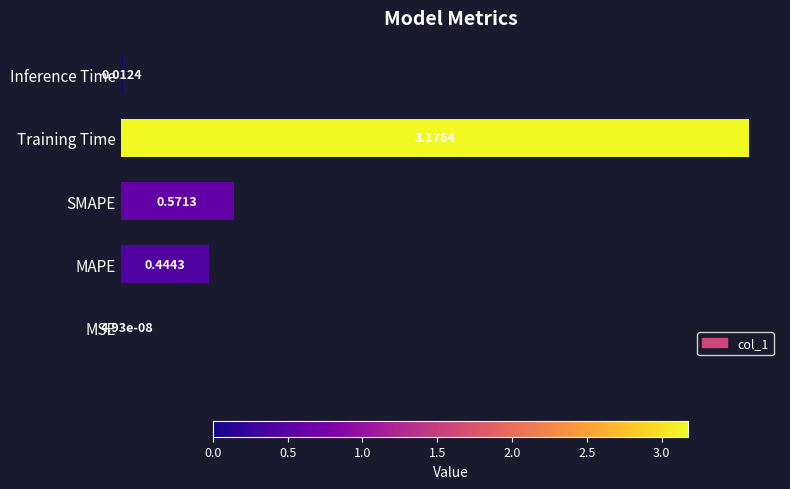

Which has a higher value, SMAPE or MAPE?

SMAPE